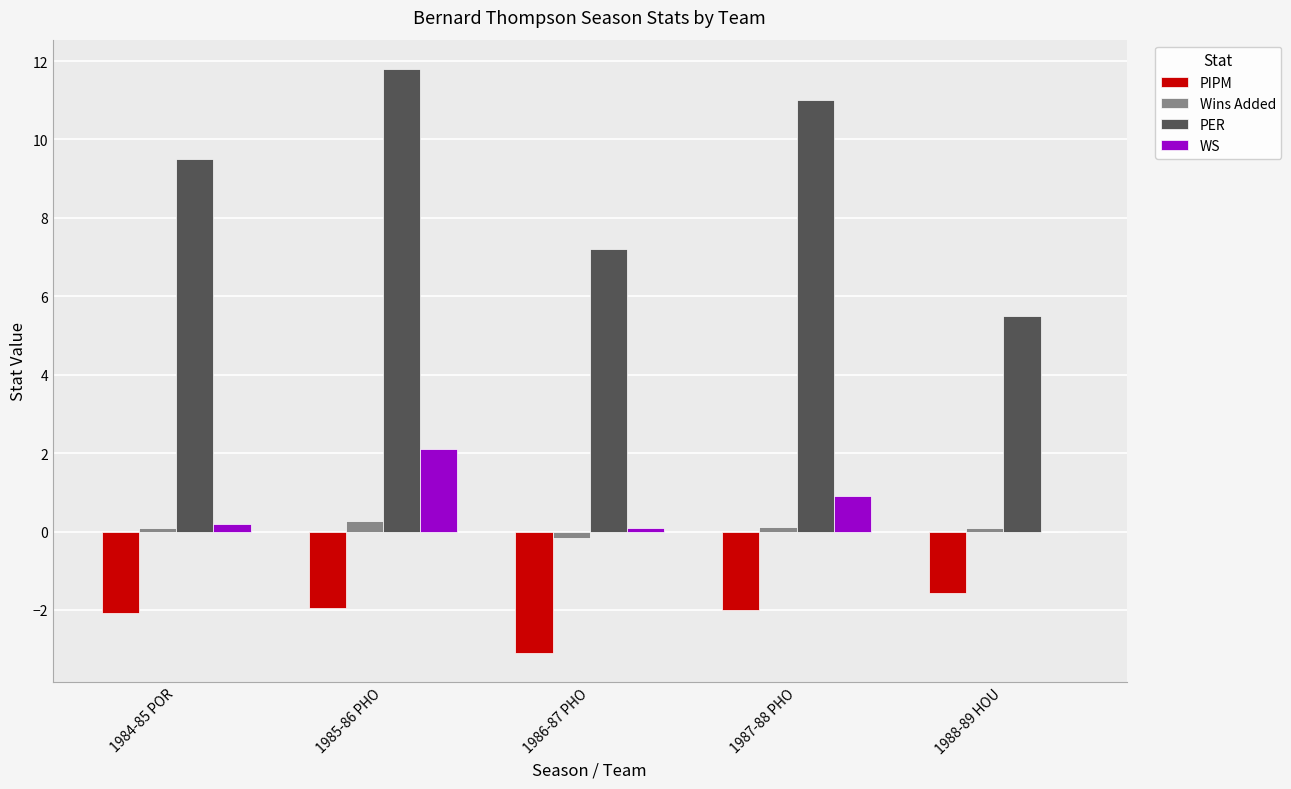

What is the total value across all series at 1985-86 PHO?

12.2